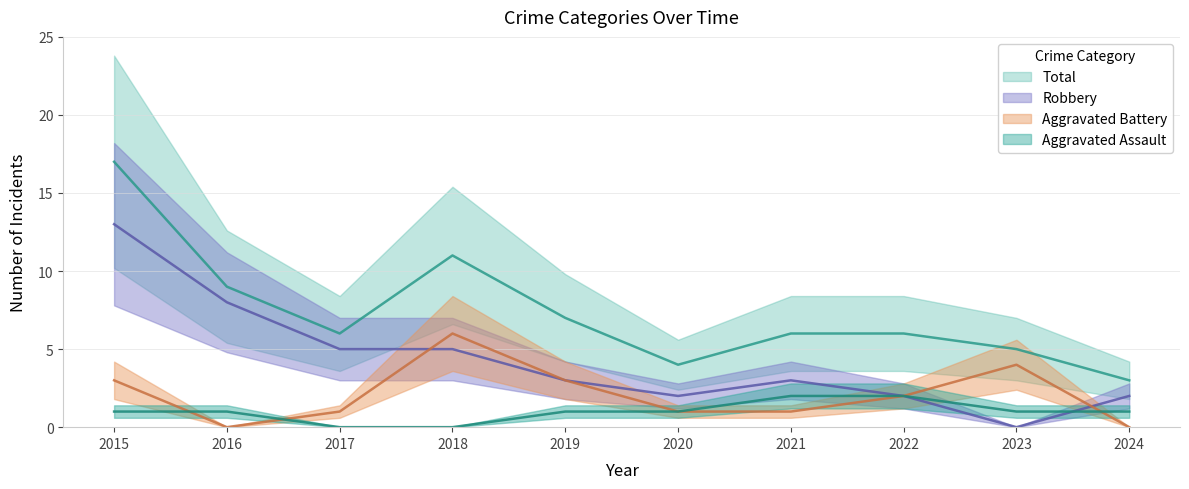

Between 2018 and 2023, which series saw the biggest shift?

Total